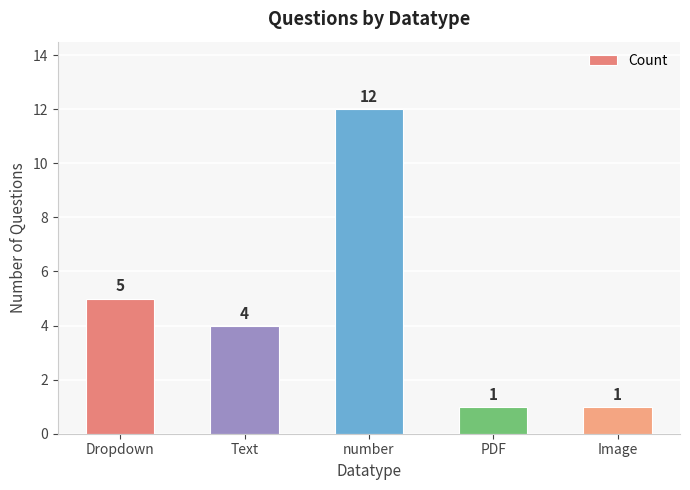

How many data points does each series have?

5